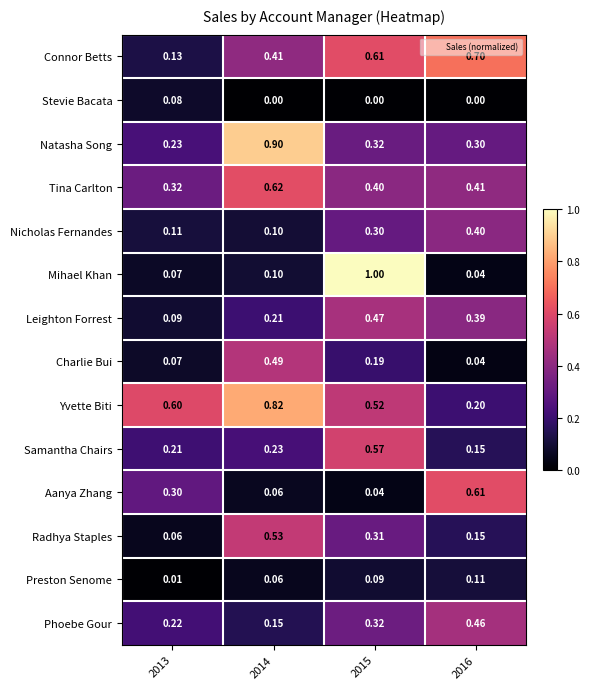

Between 2014 and 2015, which series saw the biggest shift?

Mihael Khan